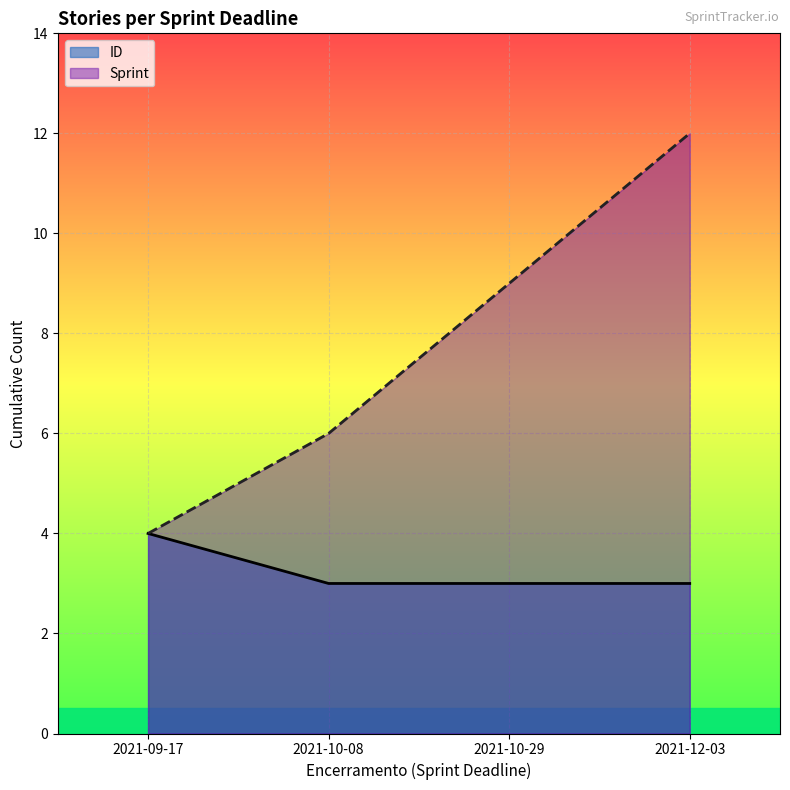

True or false: ID and Sprint cross at least once.

False